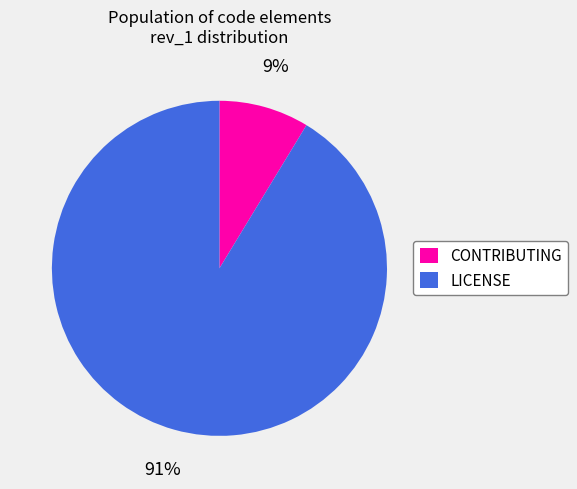

What percentage is the LICENSE slice, to the nearest percent?

91%